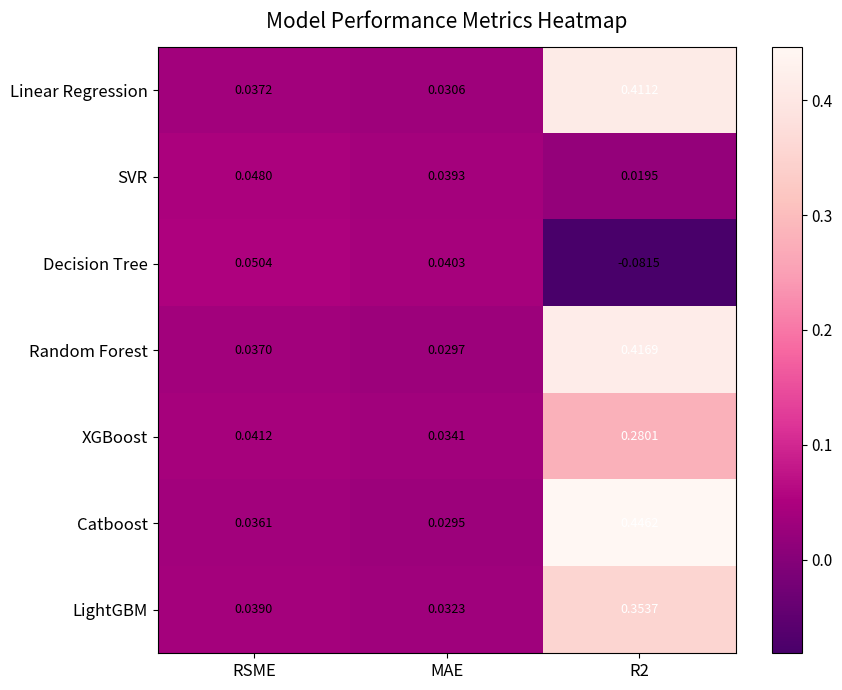

At which label is Decision Tree closest to 0?

MAE